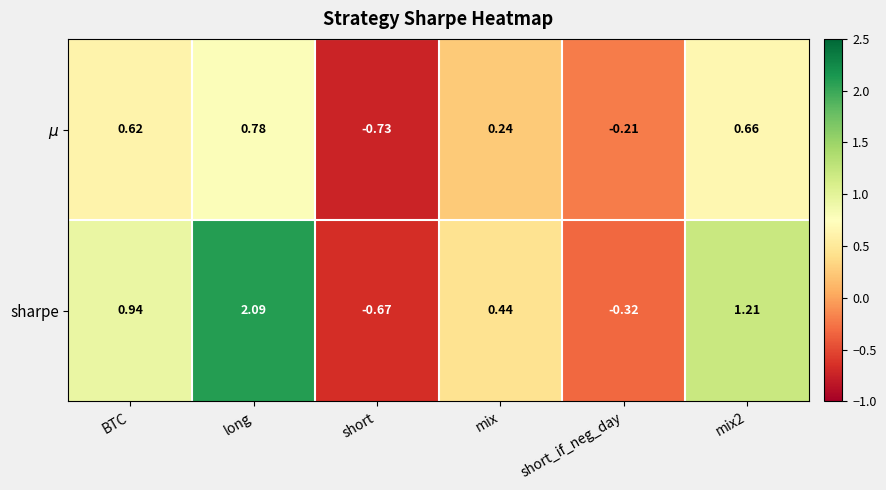

At which category is the sum across all series the highest?

long